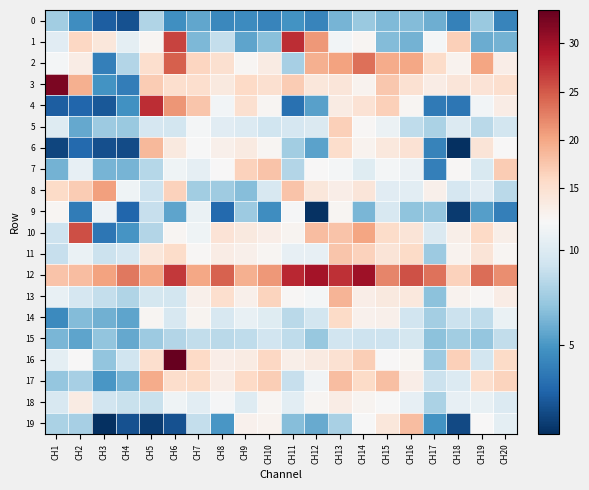

Reading right to left, what are all the values shown in this chart?

0: CH20=4.2	CH19=7.3	CH18=3.9	CH17=6.1	CH16=6.7	CH15=6.5	CH14=7.4	CH13=6.3	CH12=4.1	CH11=4.8	CH10=4.2	CH9=4.5	CH8=4.3	CH7=5.7	CH6=4.7	CH5=8.2	CH4=1.8	CH3=2.3	CH2=4.6	CH1=7.6
1: CH20=6.2	CH19=6.0	CH18=16.8	CH17=11.3	CH16=6.2	CH15=6.6	CH14=11.9	CH13=11.2	CH12=21.0	CH11=27.7	CH10=6.8	CH9=5.6	CH8=8.8	CH7=6.4	CH6=26.3	CH5=11.8	CH4=10.4	CH3=14.0	CH2=16.1	CH1=10.2
2: CH20=12.9	CH19=20.1	CH18=12.2	CH17=15.5	CH16=19.9	CH15=19.6	CH14=23.6	CH13=20.3	CH12=19.3	CH11=7.8	CH10=13.3	CH9=12.0	CH8=15.0	CH7=16.2	CH6=24.6	CH5=15.2	CH4=8.2	CH3=3.9	CH2=13.1	CH1=11.3
3: CH20=15.2	CH19=14.5	CH18=14.1	CH17=13.0	CH16=14.9	CH15=17.4	CH14=12.2	CH13=14.2	CH12=13.9	CH11=17.1	CH10=15.0	CH9=15.9	CH8=13.6	CH7=15.2	CH6=15.1	CH5=17.1	CH4=3.8	CH3=4.9	CH2=19.2	CH1=32.2
4: CH20=13.2	CH19=11.2	CH18=3.4	CH17=3.6	CH16=11.9	CH15=16.7	CH14=14.7	CH13=13.3	CH12=5.4	CH11=3.2	CH10=12.0	CH9=15.0	CH8=11.2	CH7=17.6	CH6=21.2	CH5=27.8	CH4=4.7	CH3=2.0	CH2=2.7	CH1=2.3
5: CH20=9.4	CH19=8.5	CH18=10.0	CH17=7.9	CH16=8.7	CH15=10.9	CH14=11.8	CH13=16.8	CH12=9.9	CH11=9.6	CH10=9.3	CH9=10.0	CH8=10.2	CH7=11.3	CH6=9.5	CH5=9.6	CH4=7.3	CH3=7.4	CH2=5.8	CH1=10.1
6: CH20=11.5	CH19=14.2	CH18=0.4	CH17=4.0	CH16=14.7	CH15=13.9	CH14=12.2	CH13=15.3	CH12=5.5	CH11=7.6	CH10=11.9	CH9=13.4	CH8=12.6	CH7=11.4	CH6=13.7	CH5=18.6	CH4=1.6	CH3=1.7	CH2=2.8	CH1=1.3
7: CH20=17.0	CH19=9.8	CH18=11.8	CH17=3.8	CH16=10.8	CH15=11.3	CH14=10.1	CH13=11.3	CH12=11.5	CH11=8.2	CH10=17.7	CH9=16.6	CH8=11.5	CH7=10.4	CH6=11.0	CH5=8.3	CH4=6.3	CH3=6.3	CH2=10.5	CH1=6.2
8: CH20=8.5	CH19=10.2	CH18=9.6	CH17=12.5	CH16=10.3	CH15=10.2	CH14=14.2	CH13=12.9	CH12=13.9	CH11=17.8	CH10=9.7	CH9=6.8	CH8=7.5	CH7=7.6	CH6=16.6	CH5=9.2	CH4=11.0	CH3=20.6	CH2=17.1	CH1=15.7
9: CH20=3.9	CH19=5.4	CH18=0.8	CH17=7.2	CH16=7.0	CH15=9.7	CH14=6.4	CH13=11.8	CH12=0.5	CH11=11.3	CH10=4.6	CH9=7.5	CH8=2.8	CH7=10.7	CH6=5.6	CH5=8.9	CH4=2.6	CH3=10.9	CH2=3.7	CH1=11.8
10: CH20=12.8	CH19=15.9	CH18=12.8	CH17=9.9	CH16=14.3	CH15=15.5	CH14=20.2	CH13=17.7	CH12=18.3	CH11=12.2	CH10=12.9	CH9=13.7	CH8=14.4	CH7=11.0	CH6=12.0	CH5=8.2	CH4=4.9	CH3=3.5	CH2=25.6	CH1=9.2
11: CH20=11.9	CH19=14.4	CH18=12.3	CH17=7.4	CH16=15.6	CH15=14.3	CH14=16.5	CH13=17.5	CH12=10.5	CH11=10.5	CH10=11.9	CH9=12.5	CH8=13.2	CH7=11.8	CH6=15.5	CH5=14.0	CH4=9.6	CH3=9.1	CH2=10.8	CH1=8.9
12: CH20=21.6	CH19=23.8	CH18=16.6	CH17=23.3	CH16=25.5	CH15=22.3	CH14=30.1	CH13=27.6	CH12=29.8	CH11=28.0	CH10=21.1	CH9=19.2	CH8=24.4	CH7=20.0	CH6=27.0	CH5=20.0	CH4=23.0	CH3=20.4	CH2=18.3	CH1=17.8
13: CH20=13.2	CH19=11.7	CH18=12.2	CH17=6.9	CH16=13.9	CH15=13.6	CH14=13.0	CH13=18.9	CH12=11.3	CH11=11.8	CH10=16.3	CH9=12.6	CH8=15.1	CH7=12.6	CH6=9.5	CH5=9.5	CH4=8.1	CH3=8.9	CH2=9.6	CH1=10.7
14: CH20=10.7	CH19=8.7	CH18=9.1	CH17=7.7	CH16=9.3	CH15=12.5	CH14=12.4	CH13=15.7	CH12=9.4	CH11=8.5	CH10=10.1	CH9=10.7	CH8=9.7	CH7=12.1	CH6=9.7	CH5=11.9	CH4=5.6	CH3=6.1	CH2=6.6	CH1=4.4
15: CH20=8.7	CH19=7.1	CH18=7.6	CH17=7.0	CH16=9.5	CH15=9.2	CH14=9.1	CH13=9.3	CH12=7.3	CH11=8.7	CH10=9.3	CH9=8.6	CH8=8.5	CH7=8.7	CH6=8.2	CH5=7.4	CH4=5.8	CH3=7.1	CH2=5.6	CH1=6.3
16: CH20=15.7	CH19=9.4	CH18=16.8	CH17=7.4	CH16=11.8	CH15=11.5	CH14=16.8	CH13=14.8	CH12=13.4	CH11=12.8	CH10=16.0	CH9=13.3	CH8=12.9	CH7=15.9	CH6=33.5	CH5=15.1	CH4=9.3	CH3=7.1	CH2=11.6	CH1=10.4
17: CH20=16.4	CH19=15.1	CH18=9.9	CH17=9.1	CH16=13.0	CH15=18.1	CH14=15.7	CH13=18.2	CH12=11.0	CH11=8.9	CH10=16.8	CH9=15.8	CH8=13.2	CH7=15.6	CH6=15.3	CH5=19.7	CH4=6.3	CH3=5.0	CH2=7.8	CH1=7.1
18: CH20=10.0	CH19=10.7	CH18=10.6	CH17=7.9	CH16=10.6	CH15=11.4	CH14=12.1	CH13=13.1	CH12=11.8	CH11=10.3	CH10=11.9	CH9=10.1	CH8=11.4	CH7=10.3	CH6=11.0	CH5=9.0	CH4=9.0	CH3=9.3	CH2=13.3	CH1=9.7
19: CH20=10.4	CH19=11.6	CH18=1.4	CH17=4.9	CH16=18.3	CH15=14.0	CH14=11.4	CH13=7.9	CH12=5.8	CH11=6.7	CH10=12.3	CH9=12.4	CH8=5.0	CH7=8.8	CH6=1.8	CH5=0.9	CH4=1.8	CH3=0.4	CH2=7.8	CH1=7.9